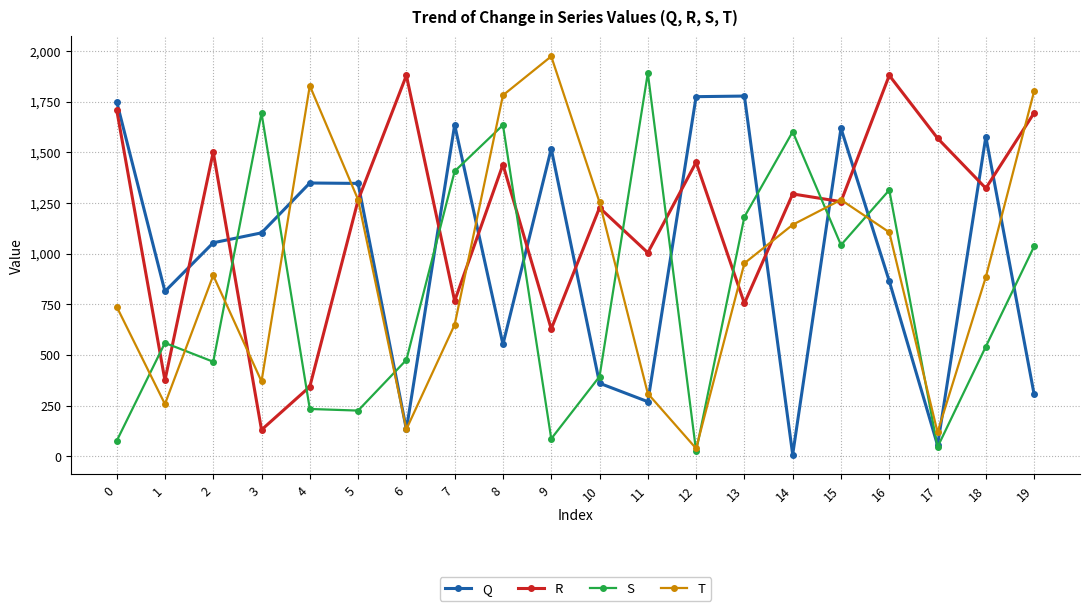

After their last crossing, which series has the higher values: T or Q?

T